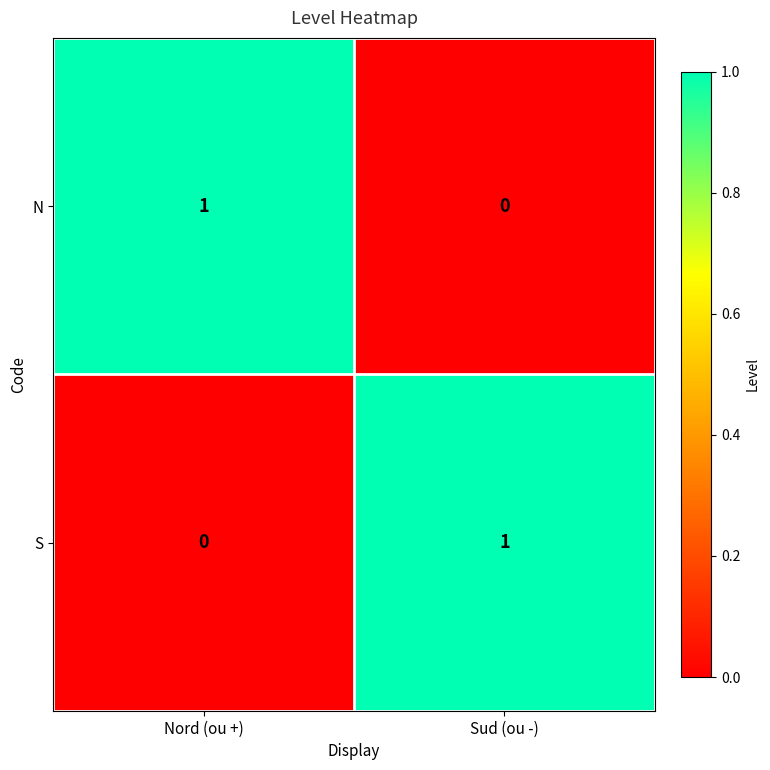

What is the difference between the highest and lowest values at Sud (ou -)?

1